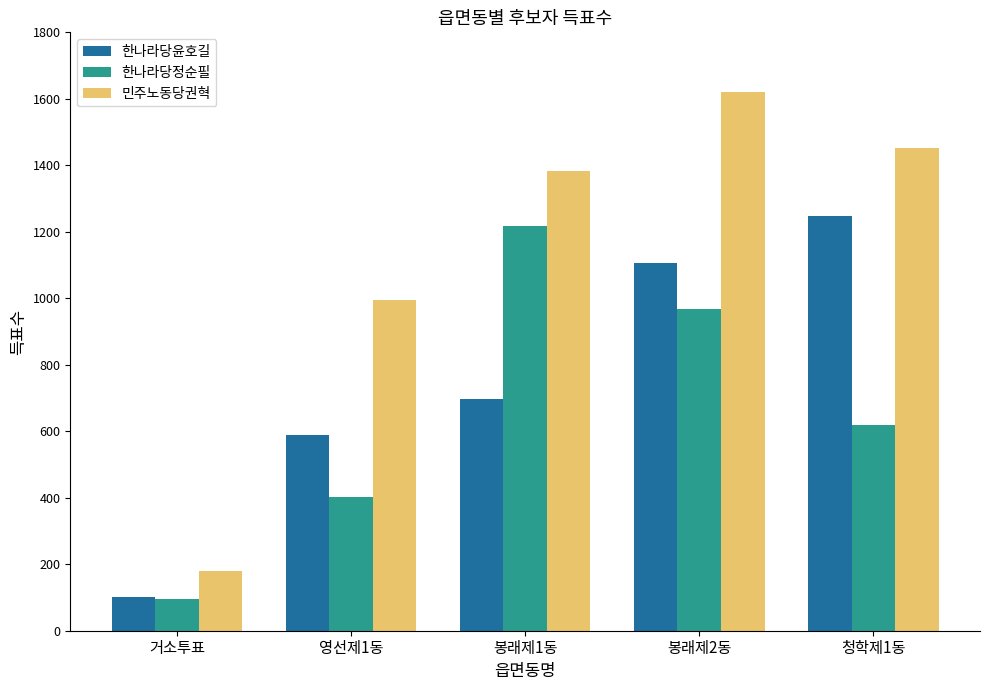

List the series in order of their overall mean, highest first.

민주노동당권혁, 한나라당윤호길, 한나라당정순필